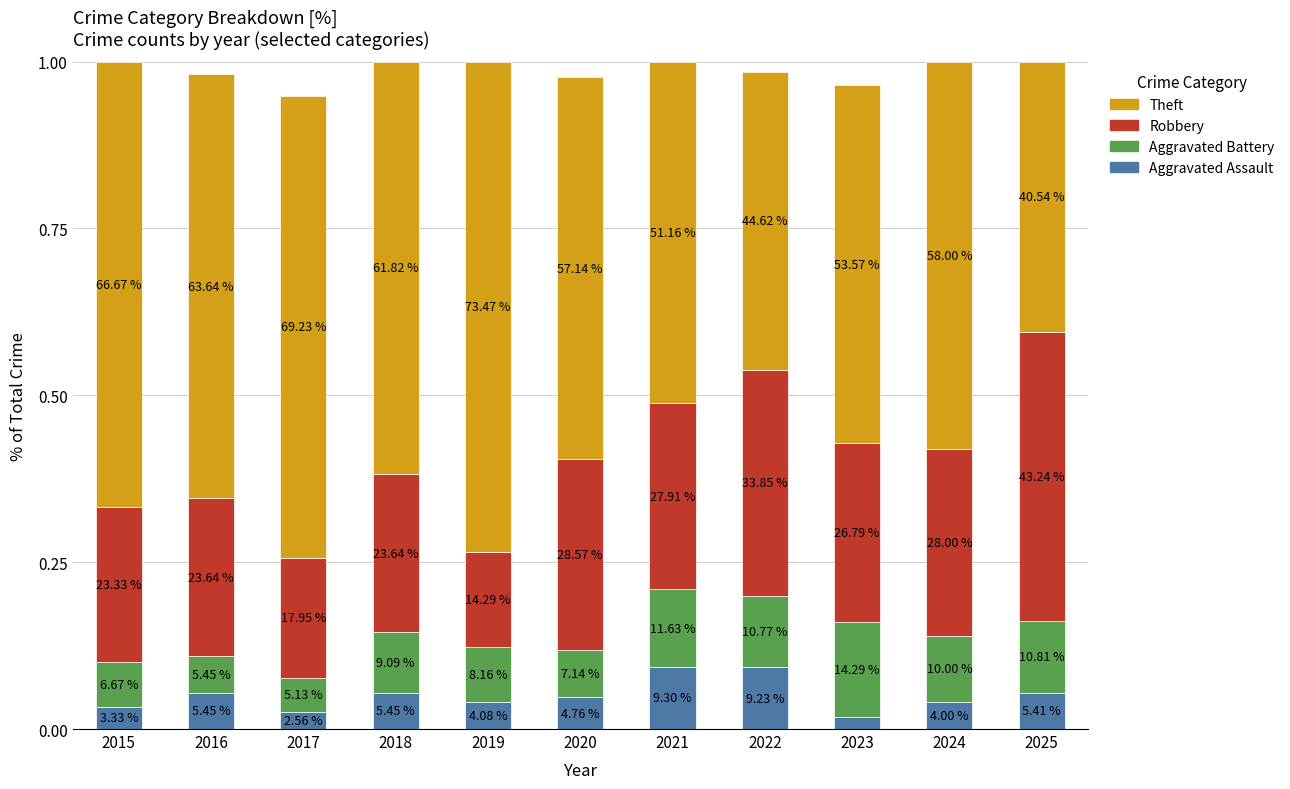

What is the difference between the maximum and minimum values in the Theft series?

0.3